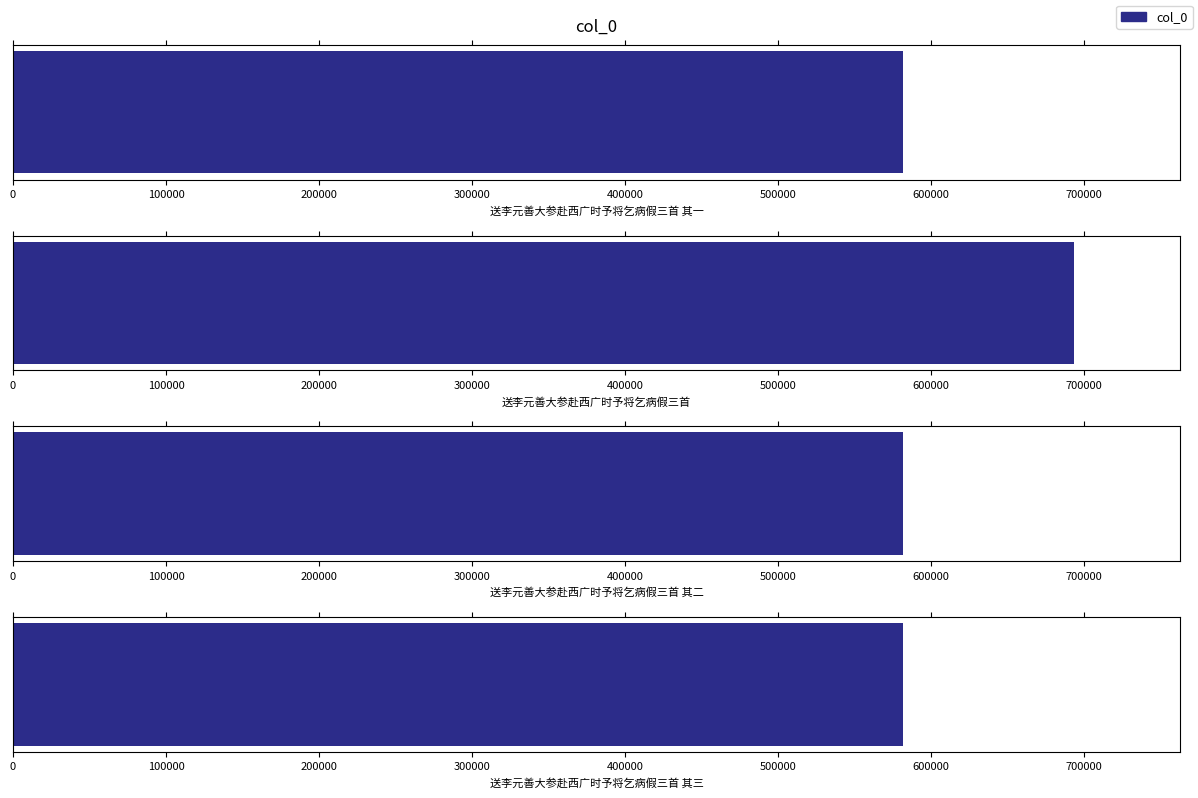

What is the change in value from 送李元善大参赴西广时予将乞病假三首 其二 to 送李元善大参赴西广时予将乞病假三首 其三?

+1